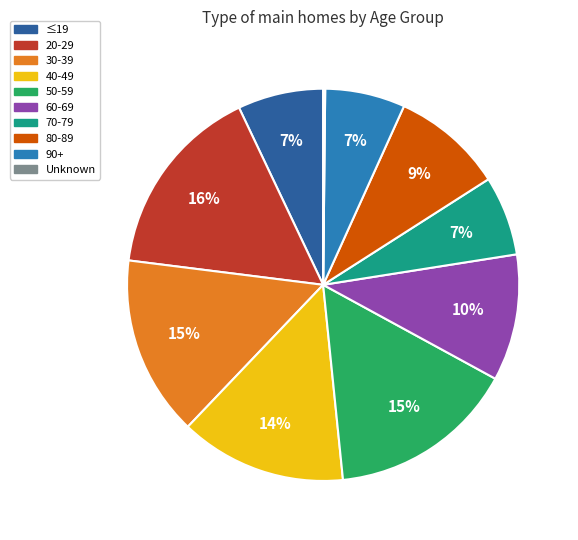

What is the largest slice in the pie chart?

20-29